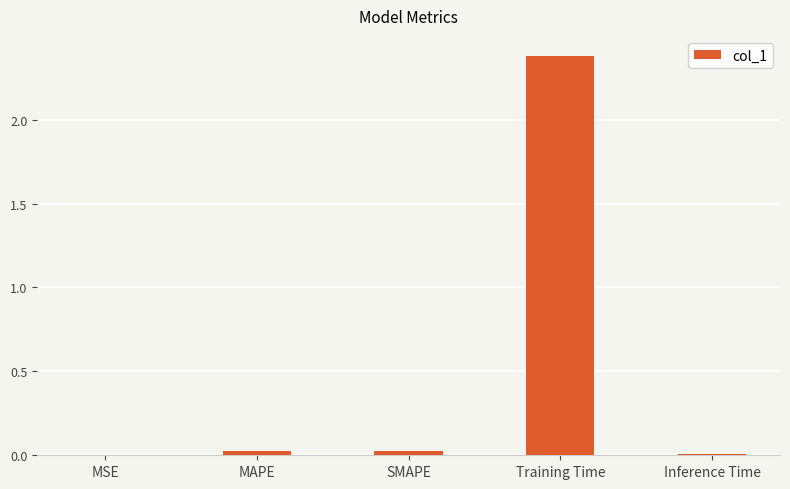

What is the sum of all values?

2.4